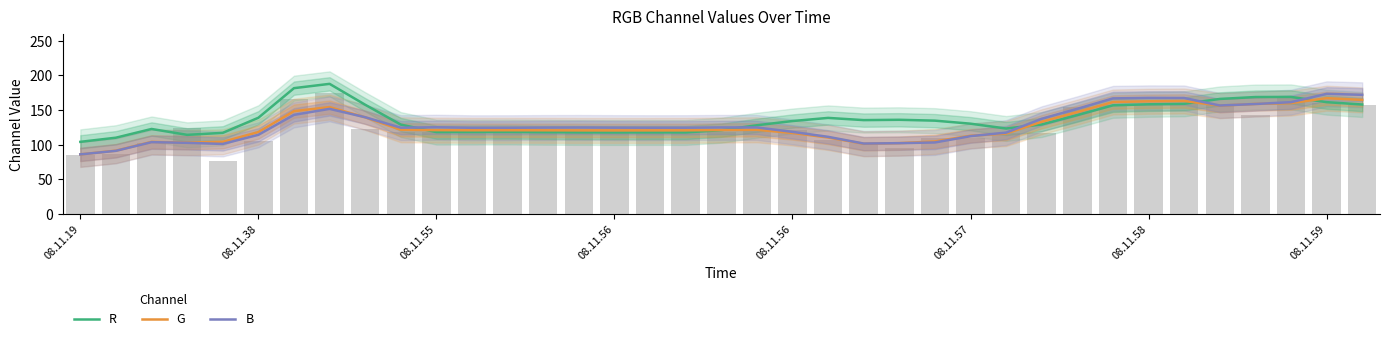

List the series in order of their peak value, highest first.

R, B, G